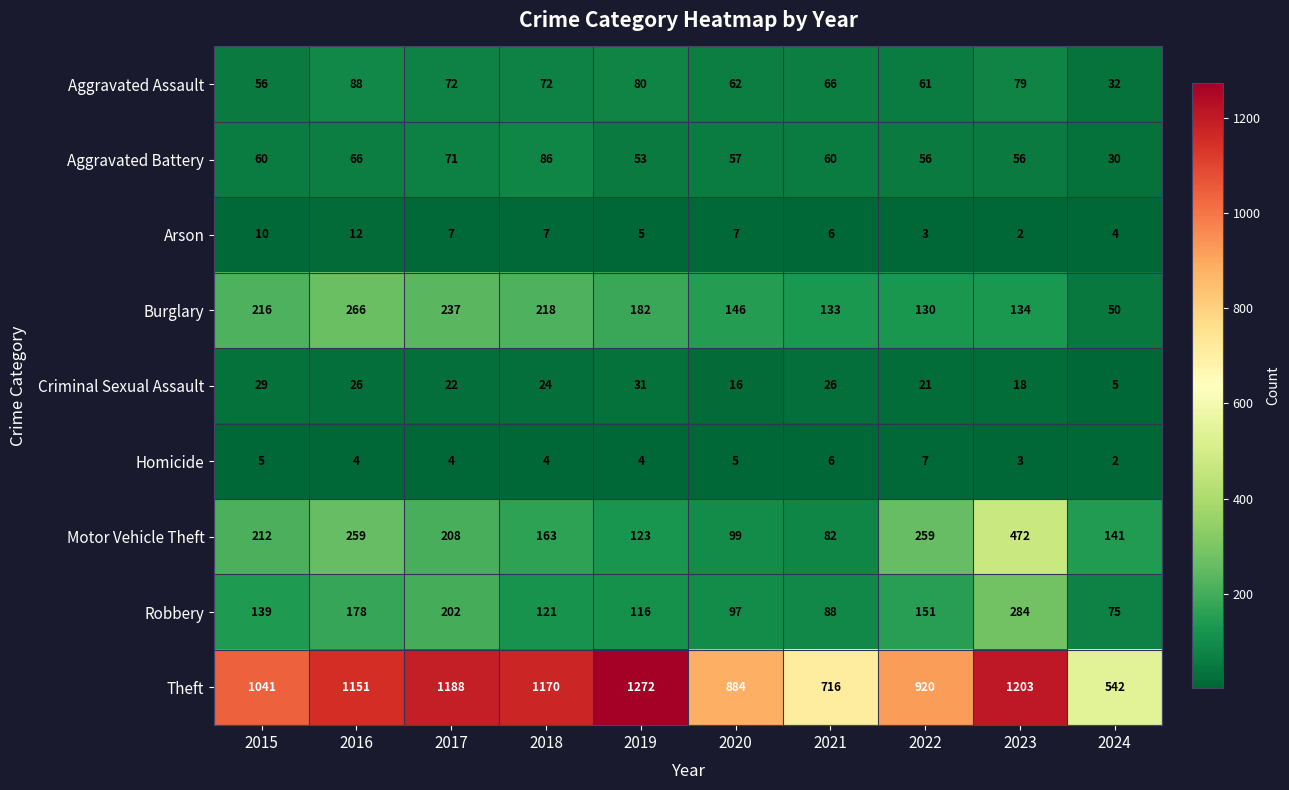

Count the number of categories in the chart.

10